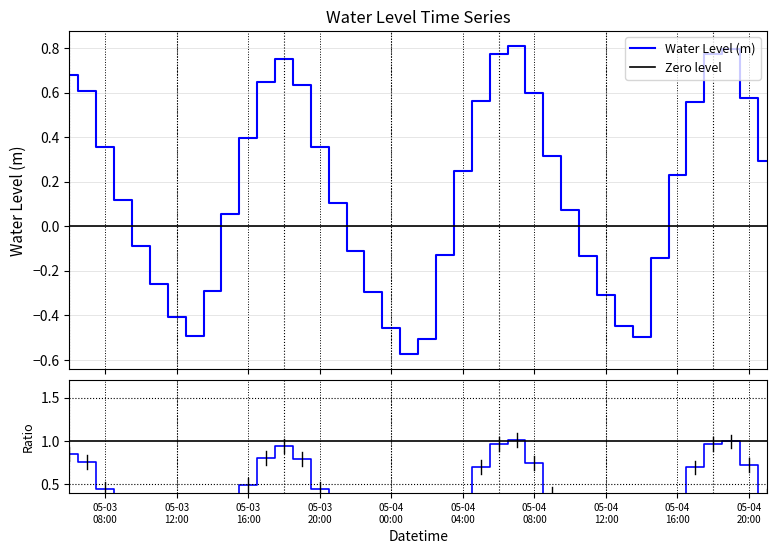

What position from the right is 2023-05-04 09:00:00?

13